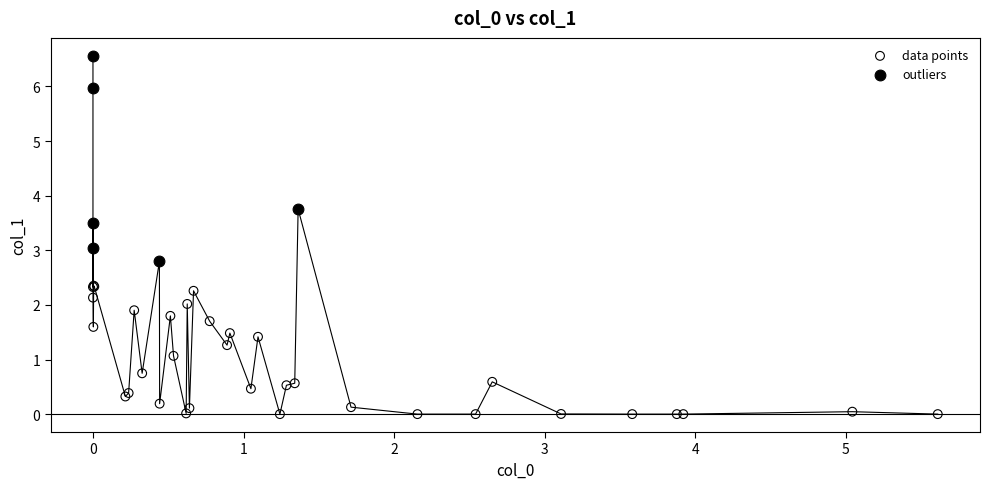

What are all the series names shown in the legend?

data points, outliers